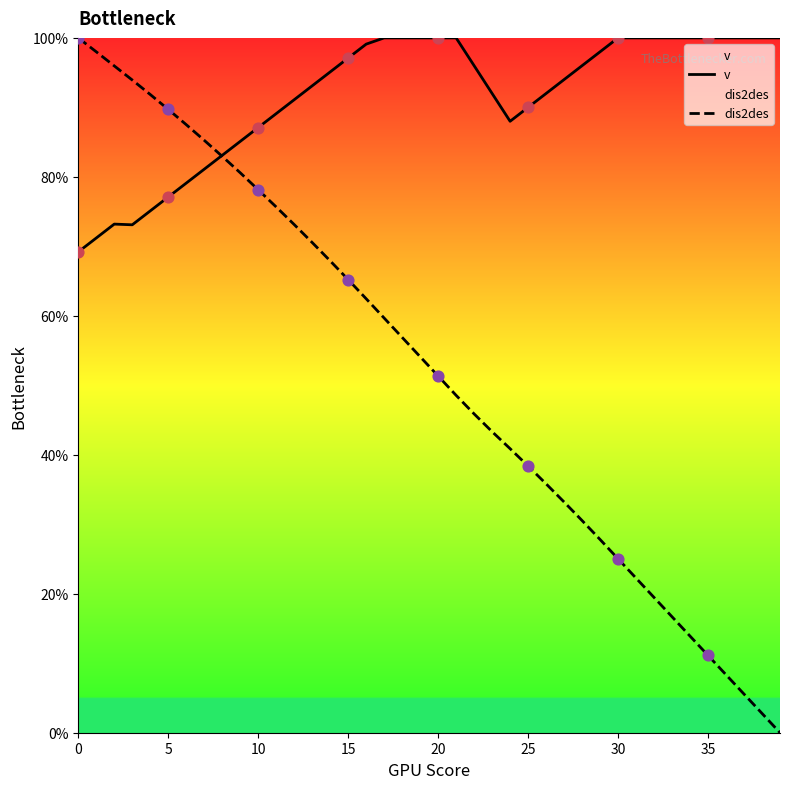

At how many categories does at least one series exceed 22?

40